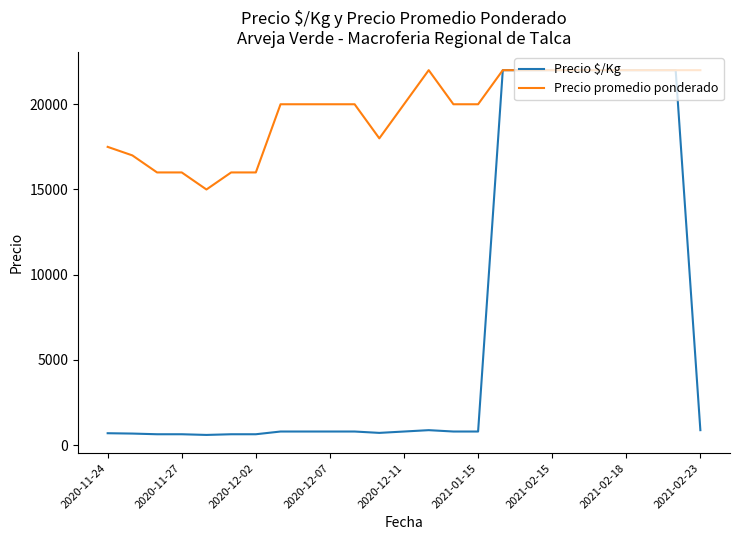

Which series has the largest total across all categories?

Precio promedio ponderado